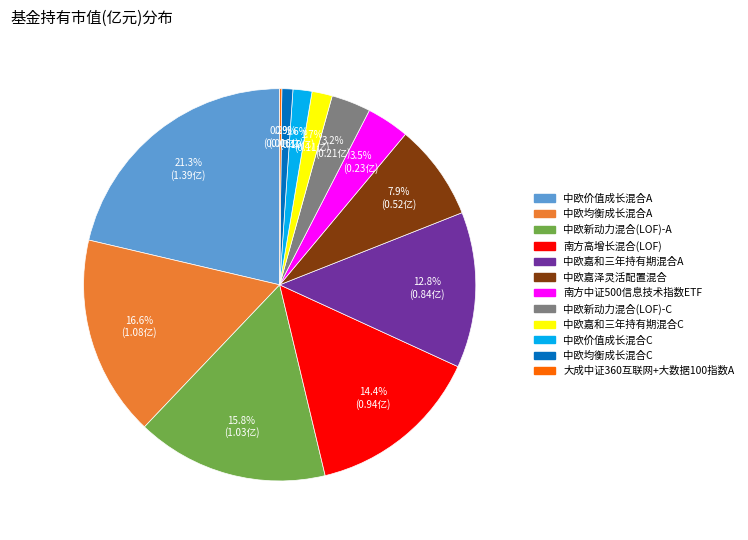

Which category has the biggest portion of the pie?

中欧价值成长混合A